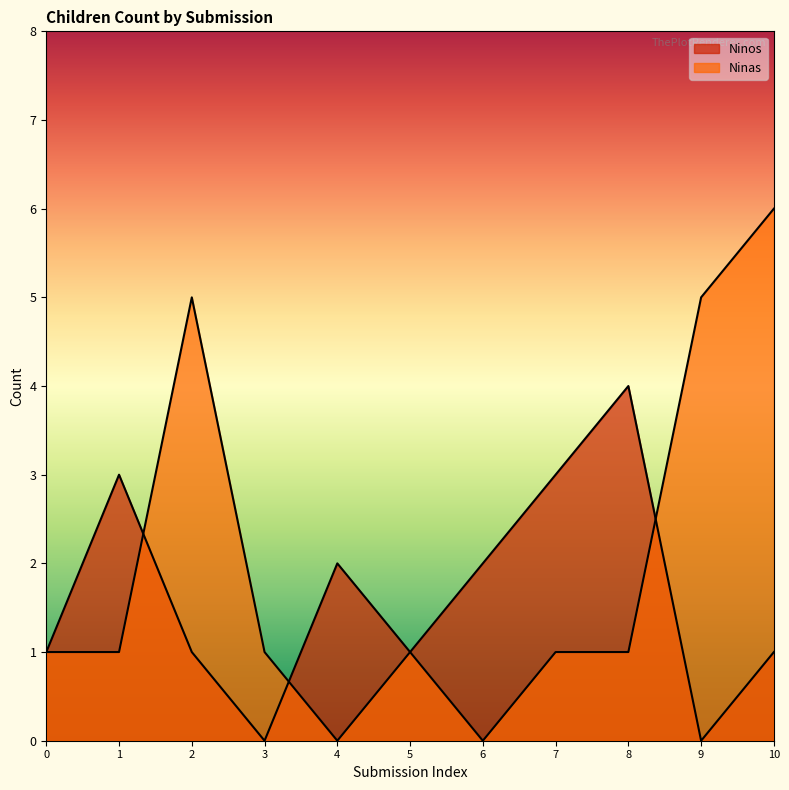

Does the chart display data point markers on the line(s)?

No